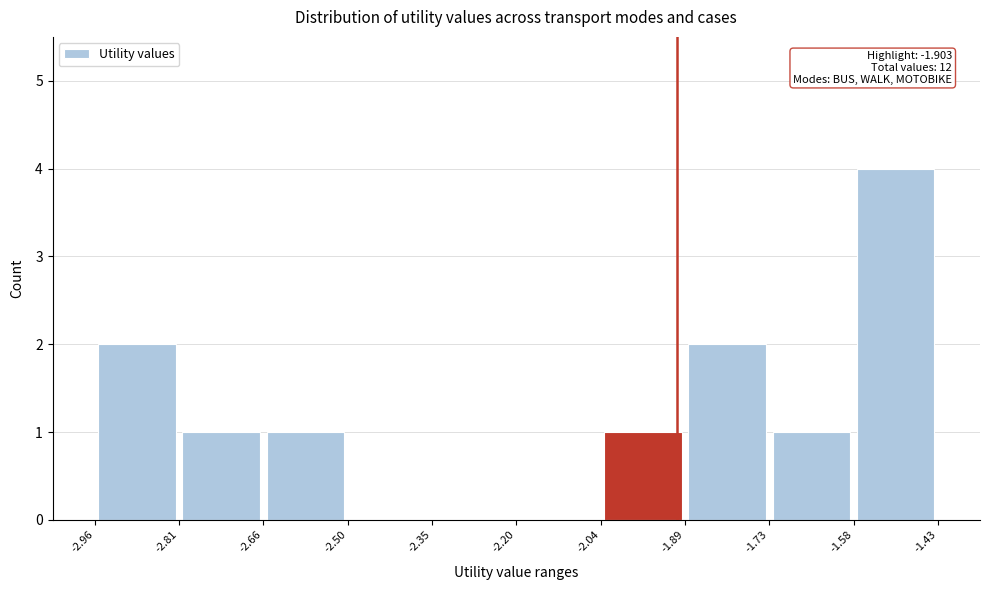

Over which range of the x-axis is the bar tallest?

-1.58 to -1.43